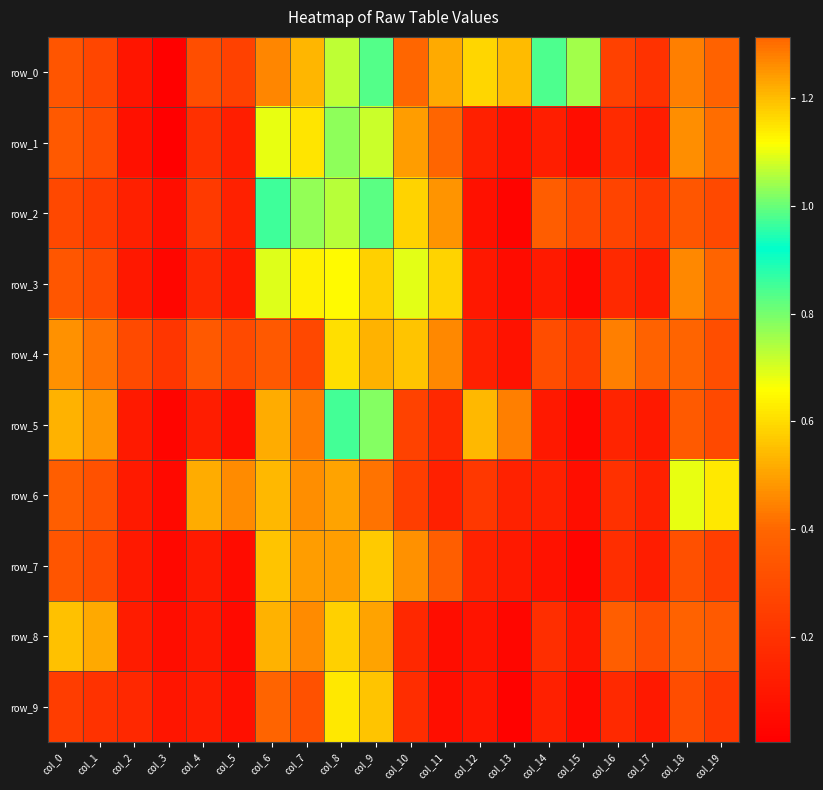

Which category has the highest value across all series?

col_10